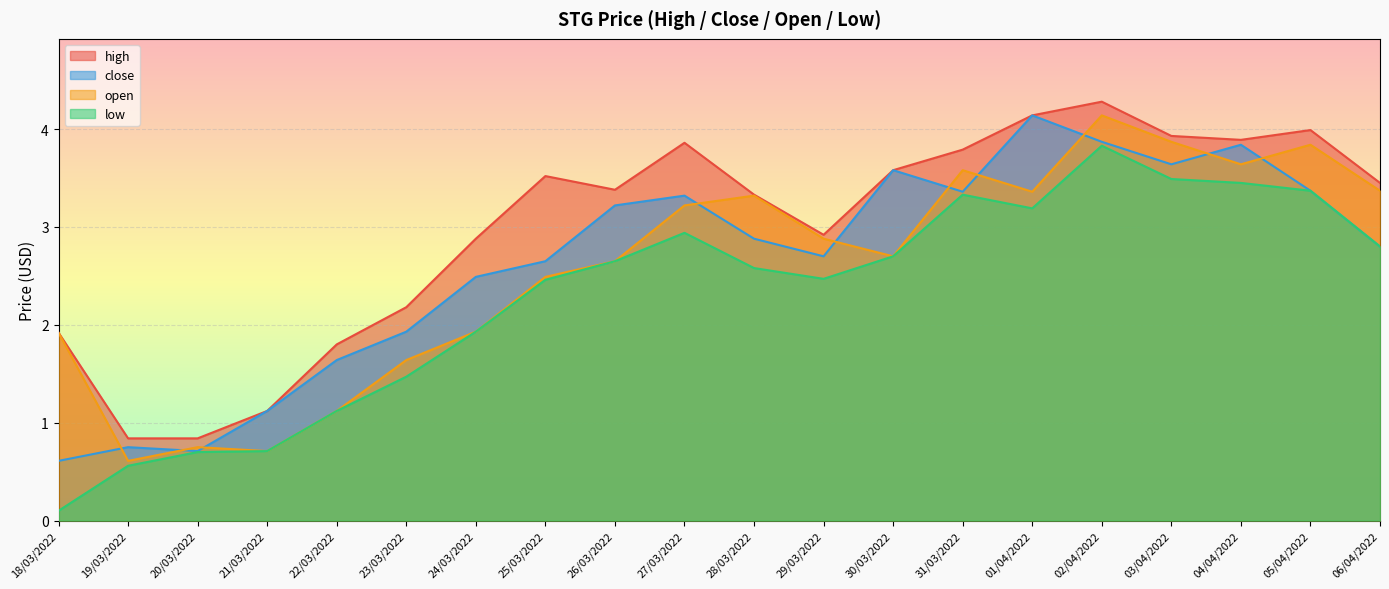

What is the spread (max minus min) of values at 31/03/2022?

0.5